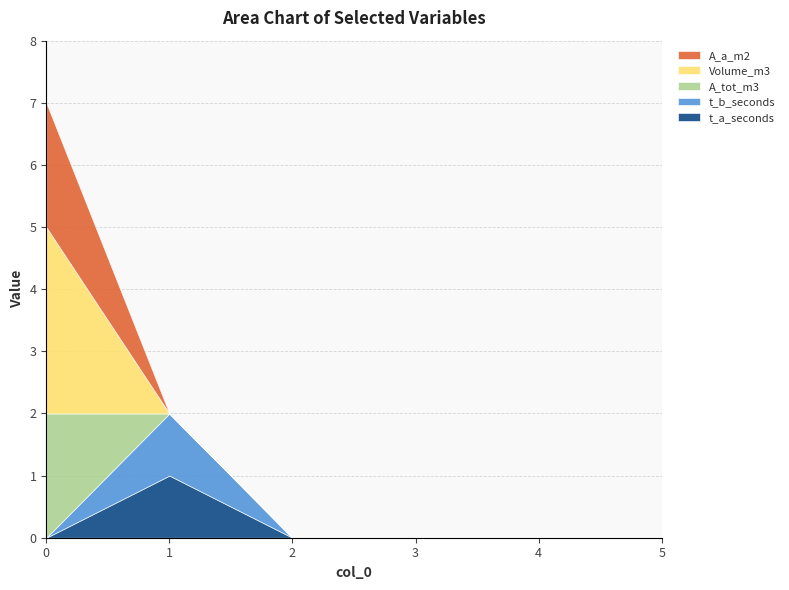

What is the difference between the maximum and minimum values in the Volume_m3 series?

3